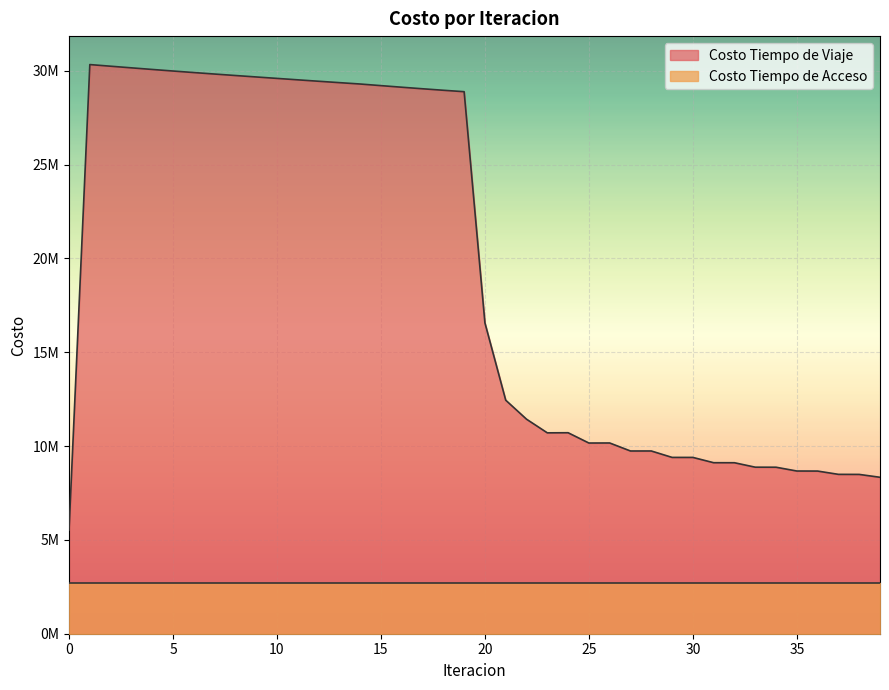

Where is the data nearest to the value 17931402?

20